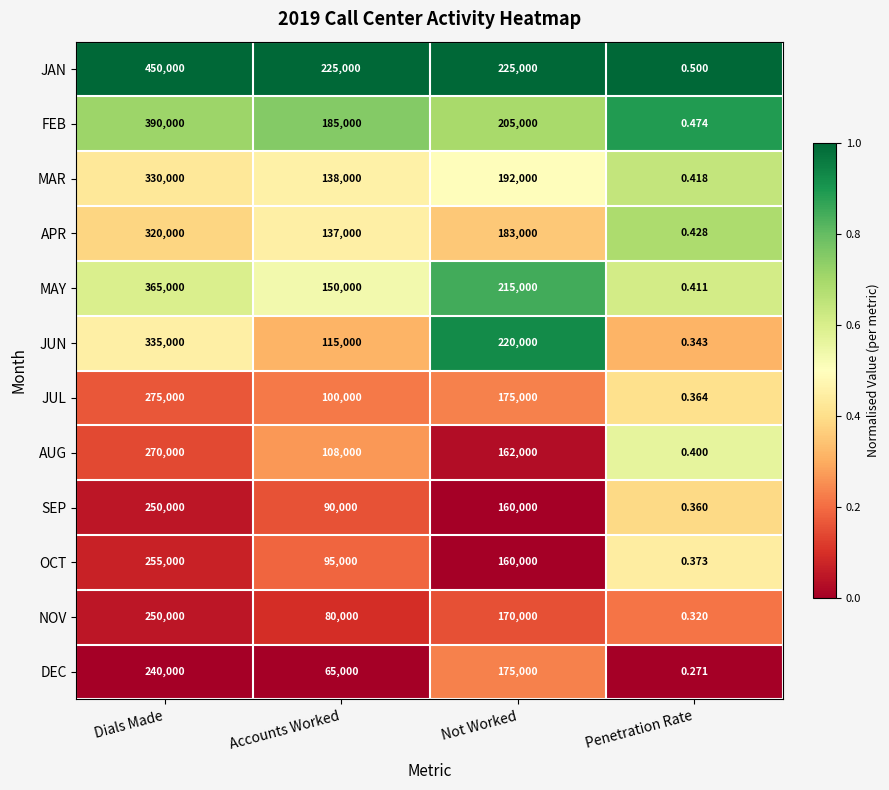

Which series has the largest total across all categories?

JAN